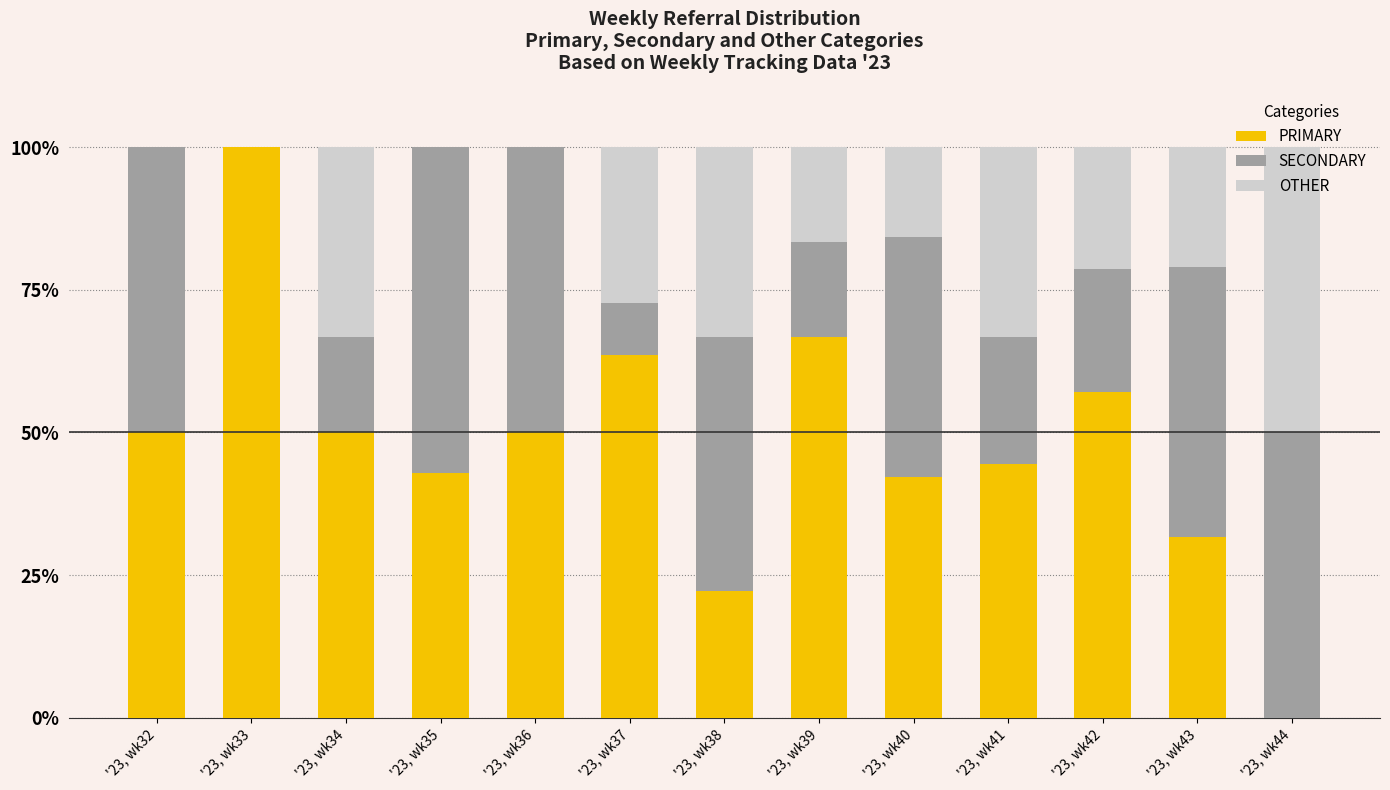

What is the total value across all series at '23, wk37?

100.0